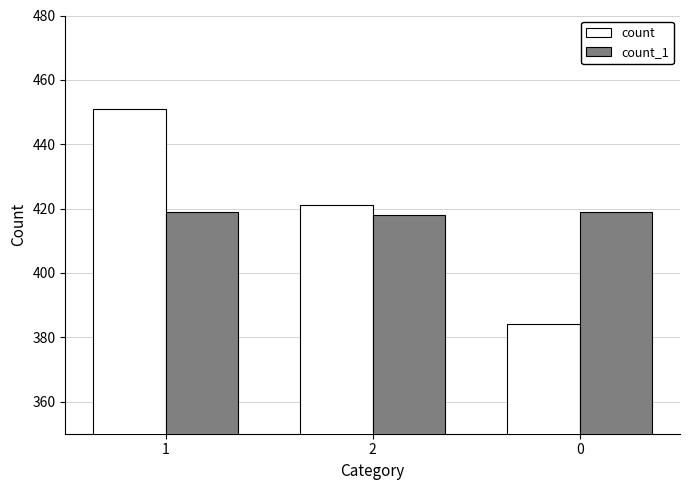

What is the difference between the highest and lowest values at 1?

32